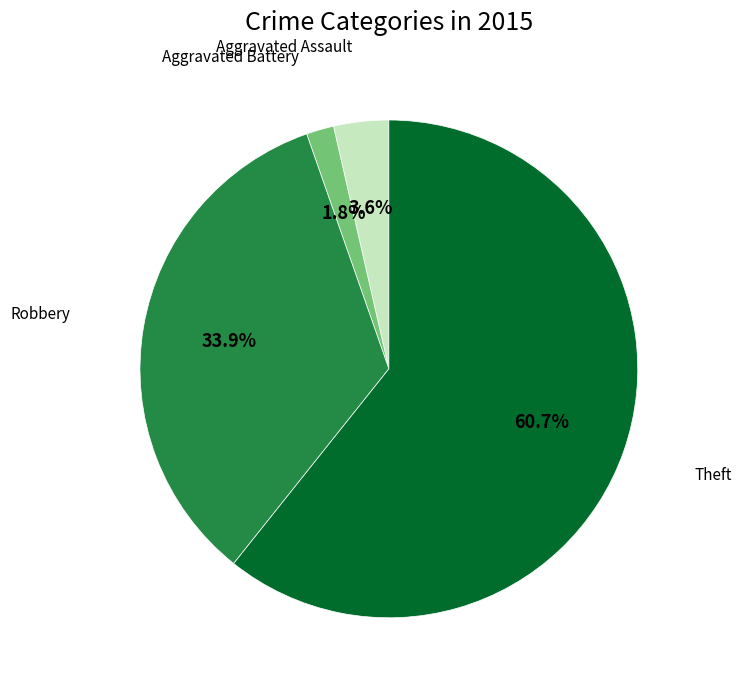

Is there any slice that represents more than half of the pie?

Yes